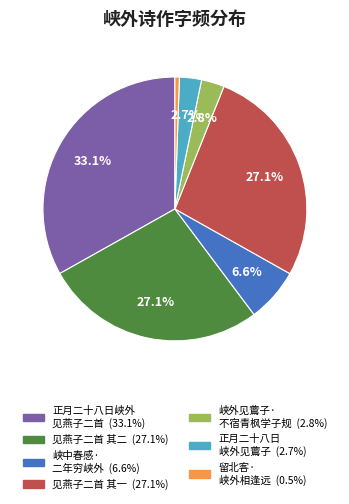

Does any single category account for the majority?

No